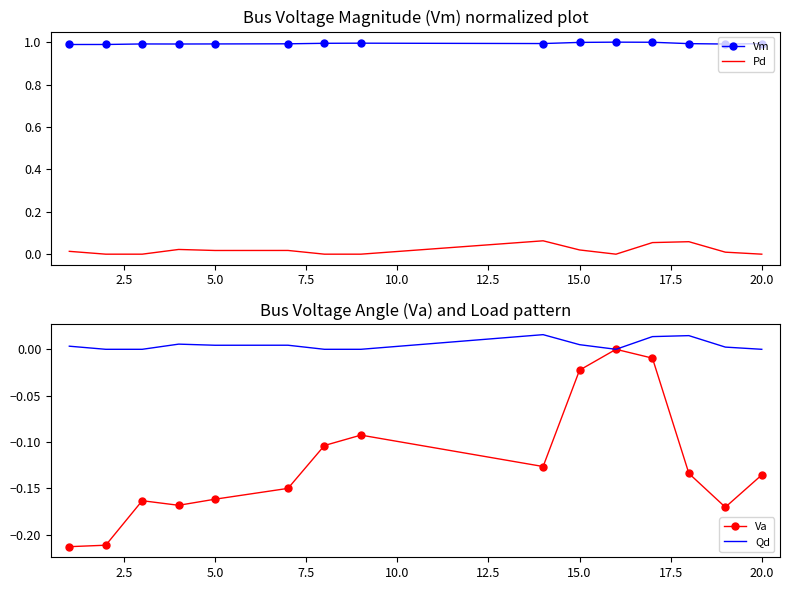

True or false: Vm and Pd cross at least once.

False